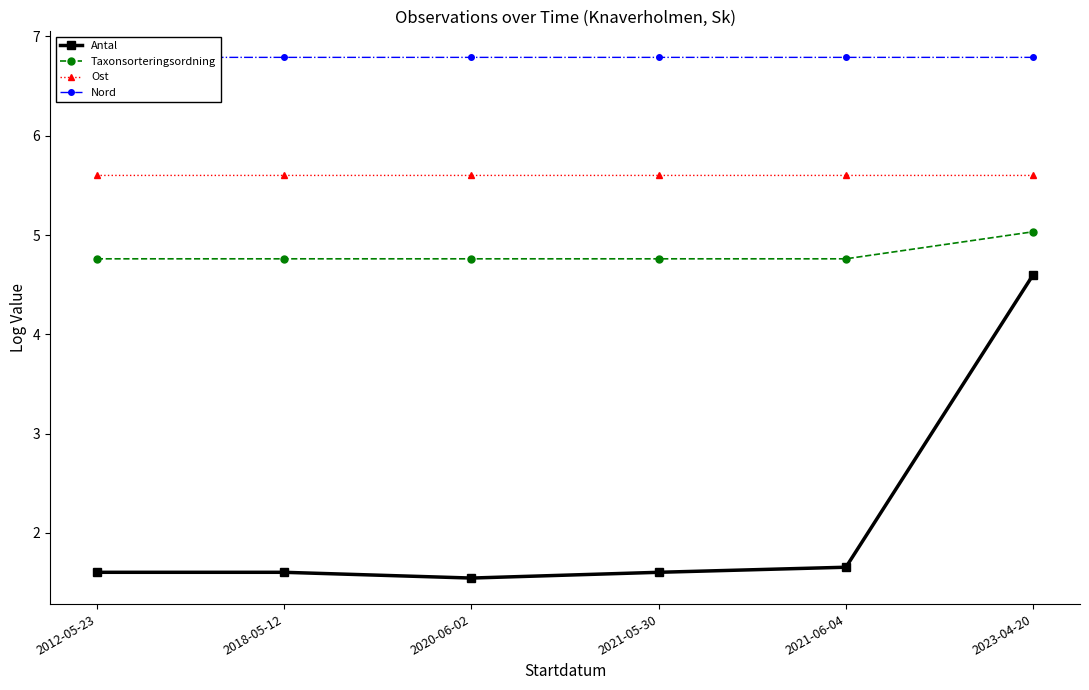

True or false: Antal has a value of 1.6 at 2018-05-12.

True